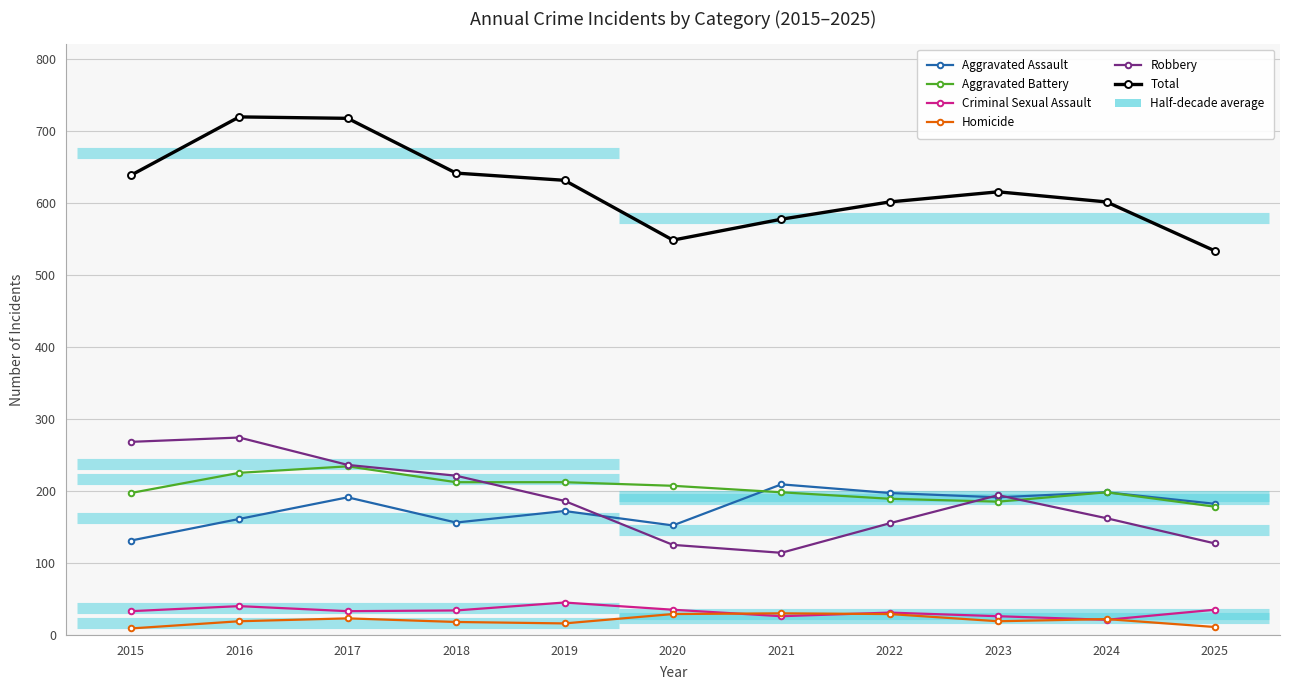

What is the difference between the Robbery values at 2016 and 2018?

53